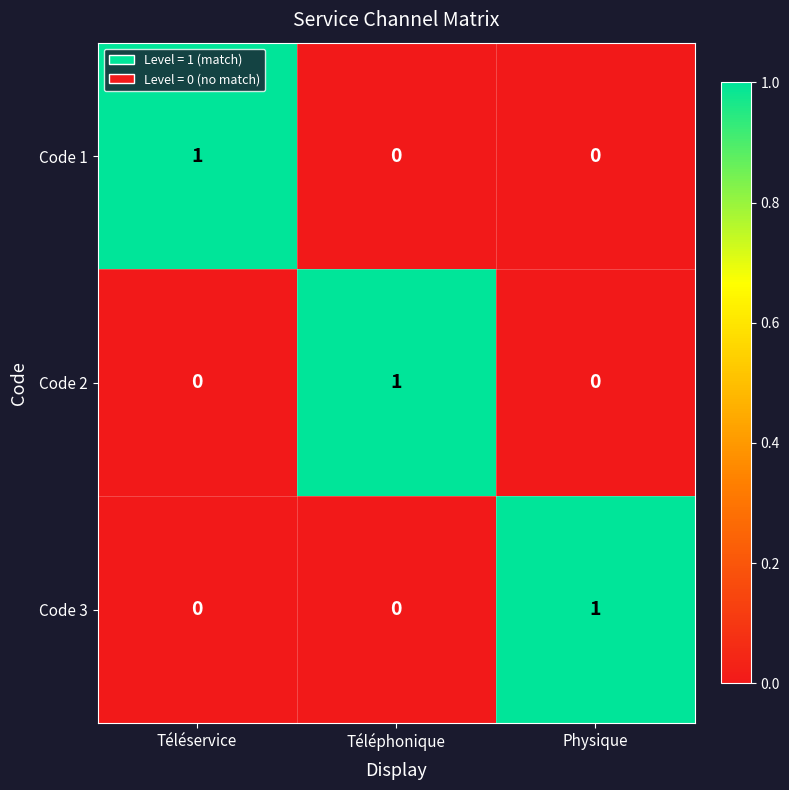

Which category has the highest value in the Code 2 series?

Téléphonique